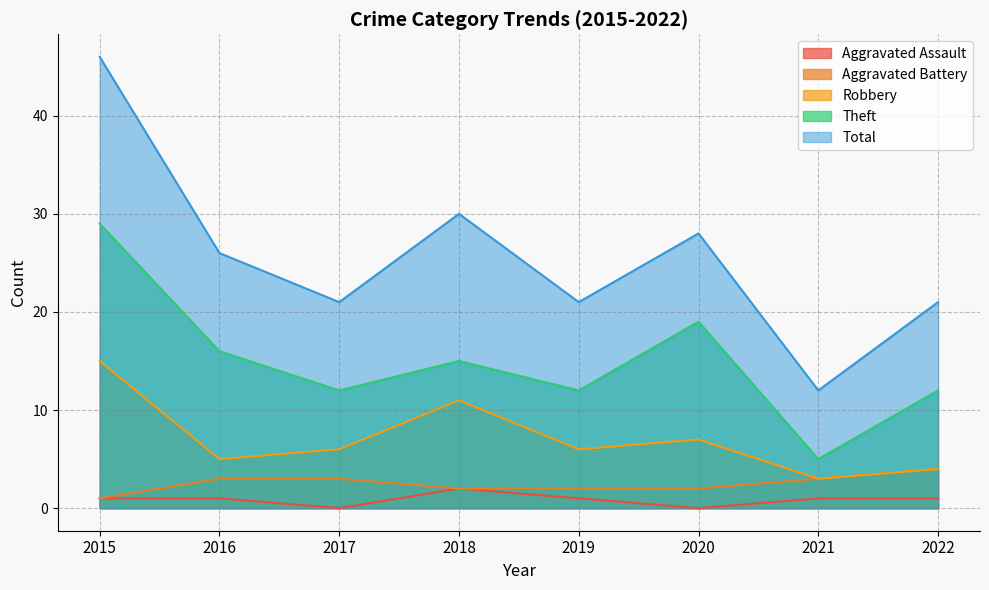

What is the difference between the maximum and minimum values in the Theft series?

24